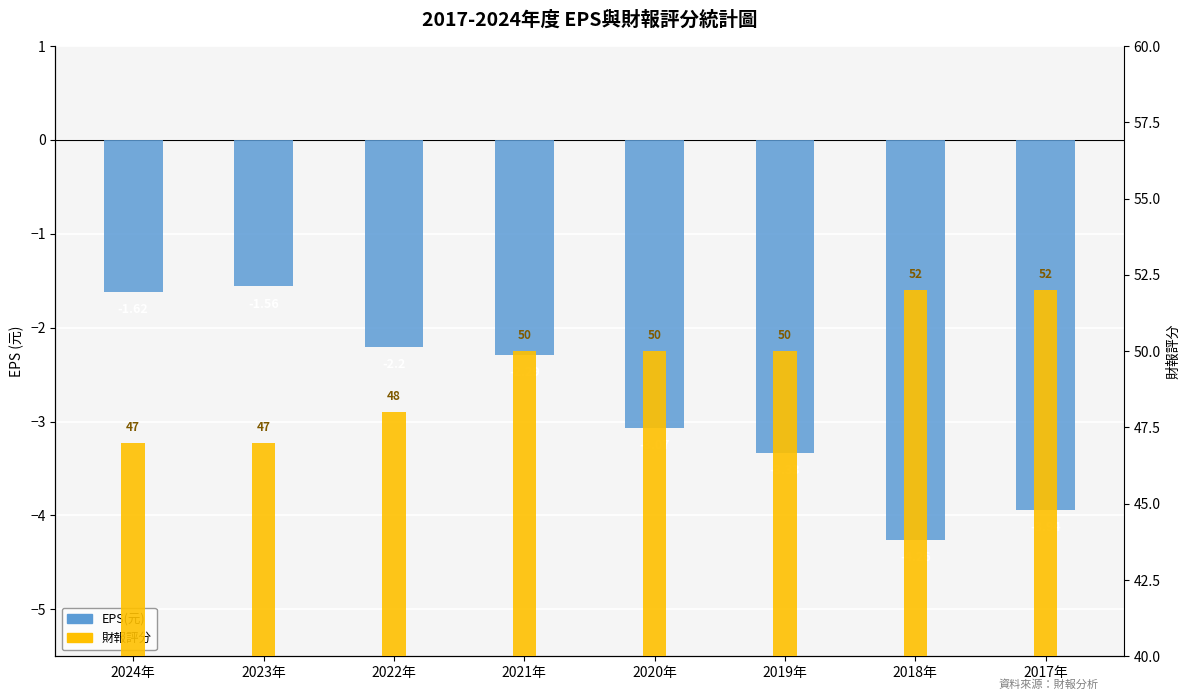

Reading left to right, list all the values displayed in this chart.

EPS(元): 2024年=-1.6	2023年=-1.6	2022年=-2.2	2021年=-2.3	2020年=-3.1	2019年=-3.3	2018年=-4.3	2017年=-3.9
財報評分: 2024年=47.0	2023年=47.0	2022年=48.0	2021年=50.0	2020年=50.0	2019年=50.0	2018年=52.0	2017年=52.0